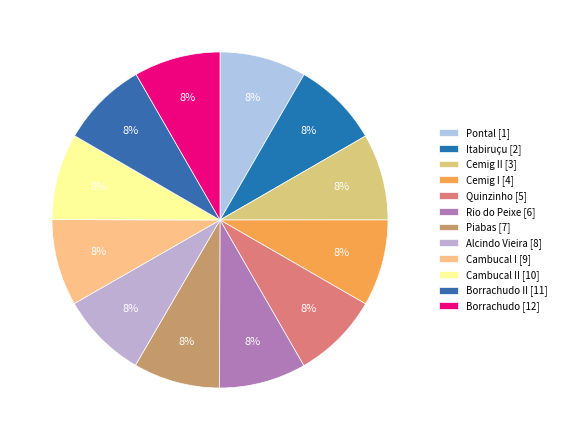

Does any single category account for the majority?

No